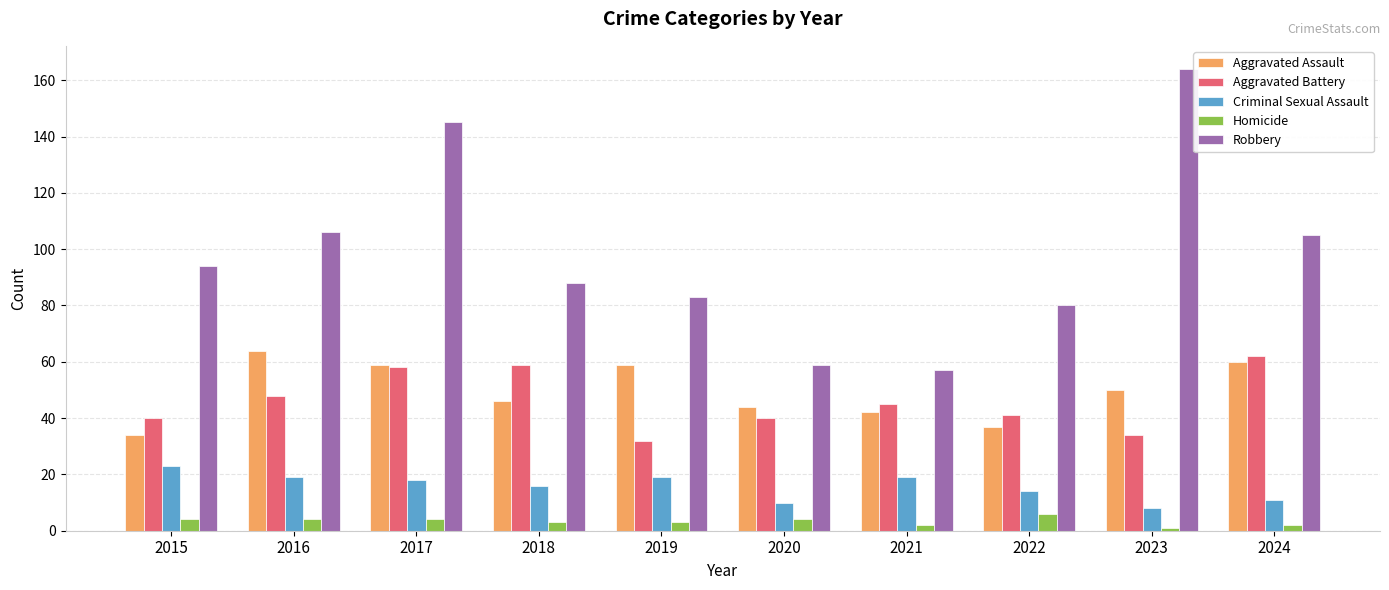

What is the highest value of the Aggravated Battery series?

62